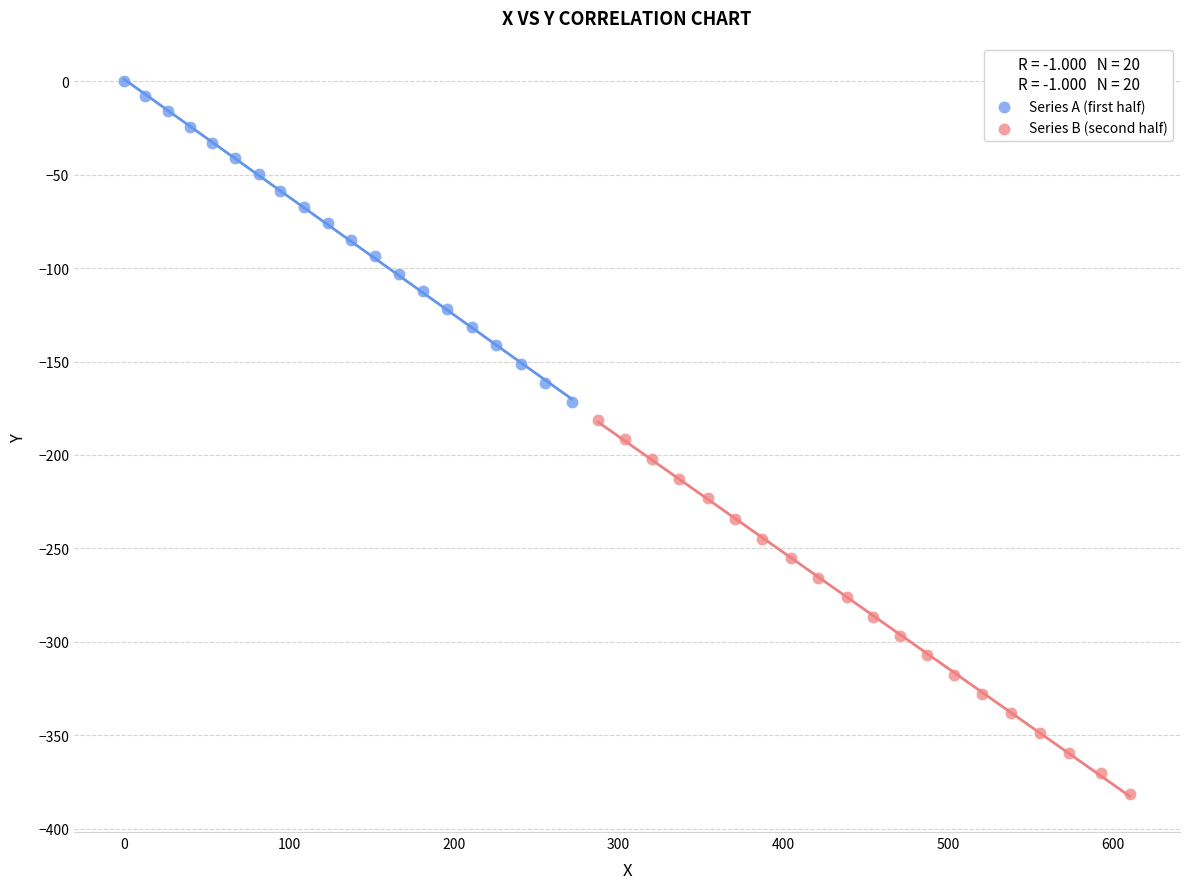

Which series contains the lowest Y value?

Series B (second half)